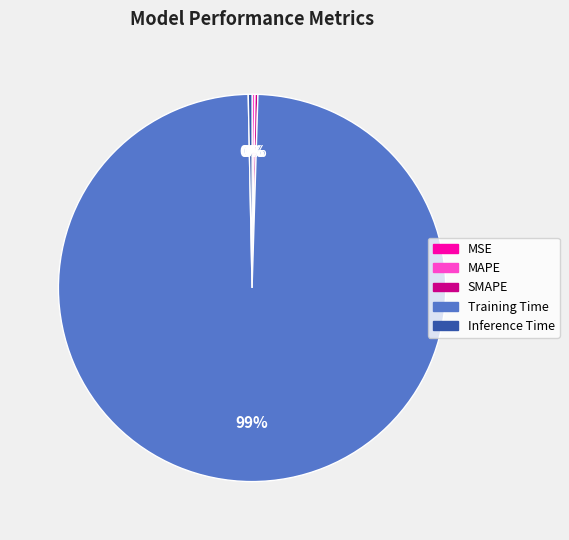

To the nearest percent, what is the average slice percentage?

20%